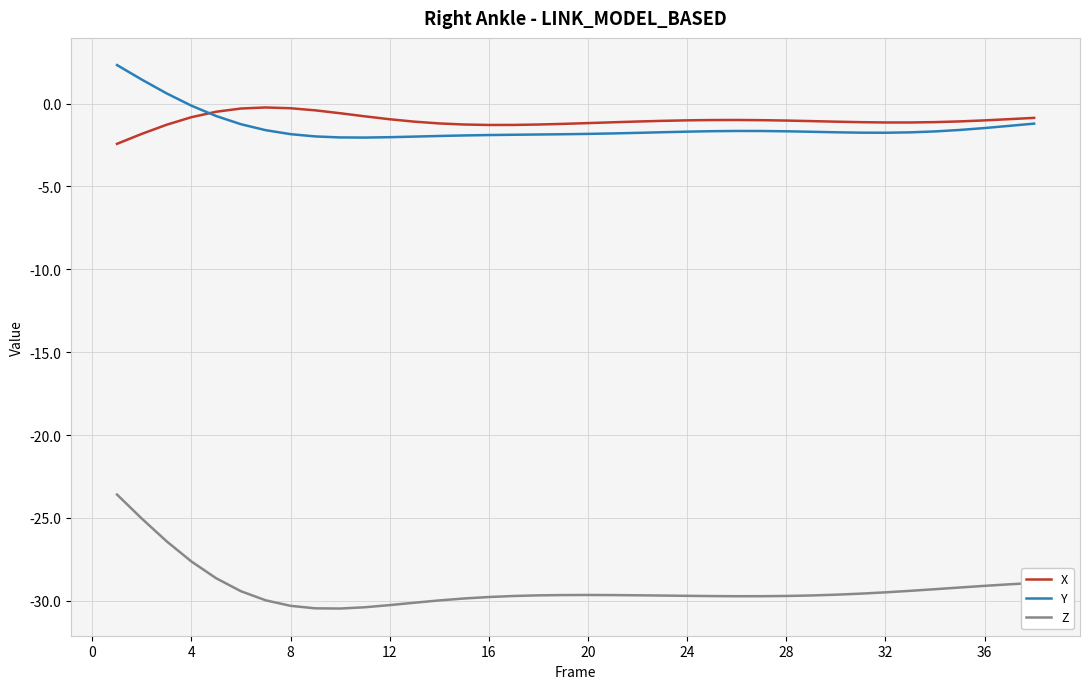

What is the maximum value shown in the chart?

2.3